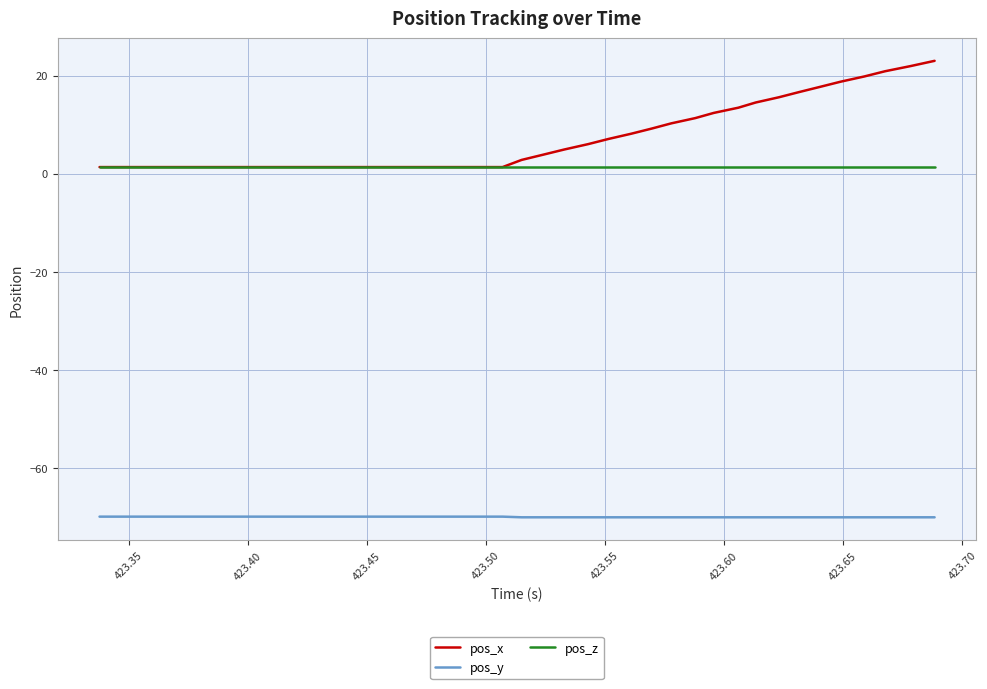

How many distinct data groups are displayed?

3